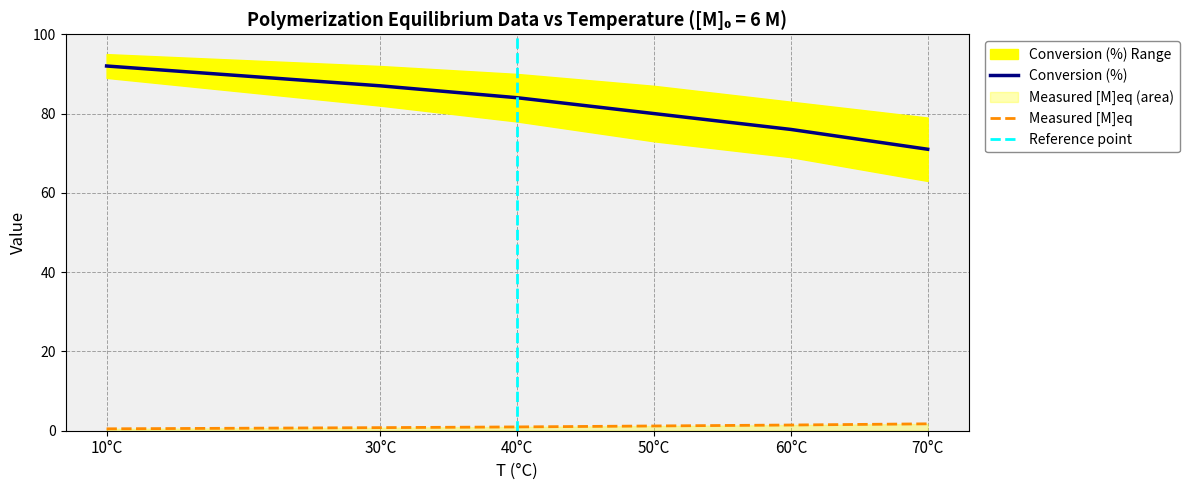

Where is Conversion (%) nearest to the value 81?

50°C